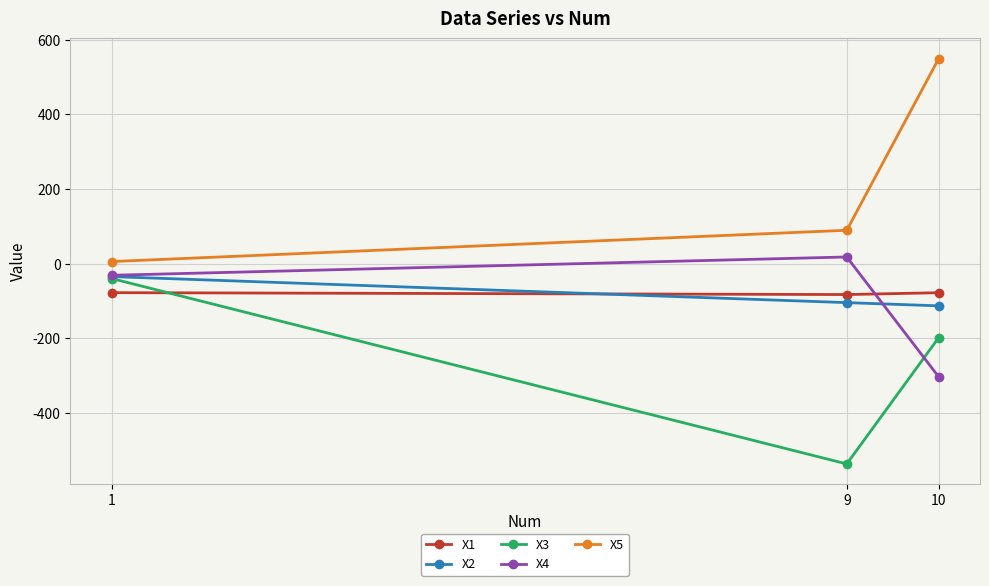

What is the value of the X4 point at the 1st from the left?

-31.2